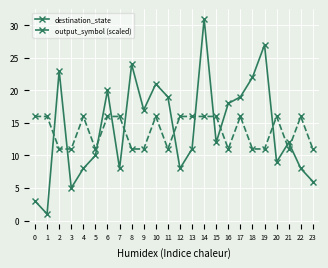

Between 4 and 14, which series saw the biggest shift?

destination_state